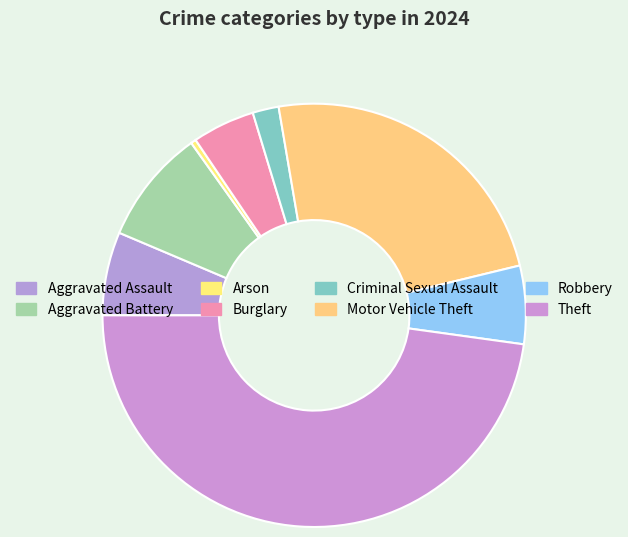

What is the total percentage of Burglary and Motor Vehicle Theft?

28.7%